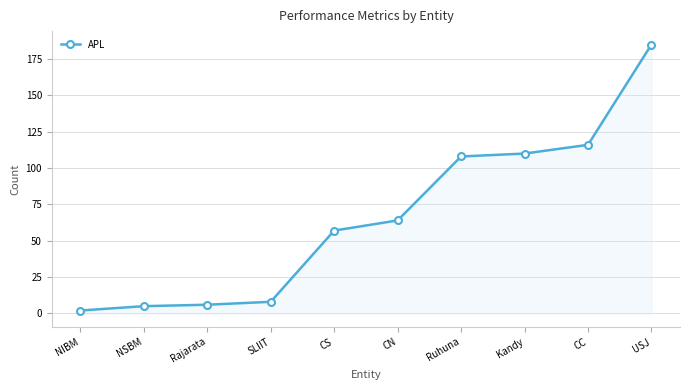

Is it true that the value at Rajarata is 6?

True